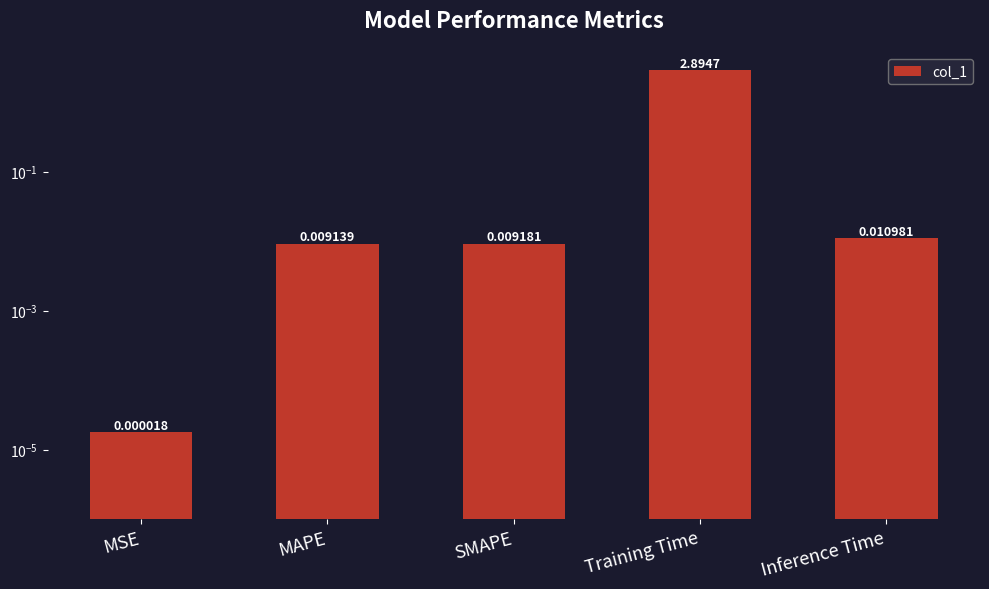

Reading right to left, list all the values displayed in this chart.

Inference Time=0.0	Training Time=2.9	SMAPE=0.0	MAPE=0.0	MSE=0.0